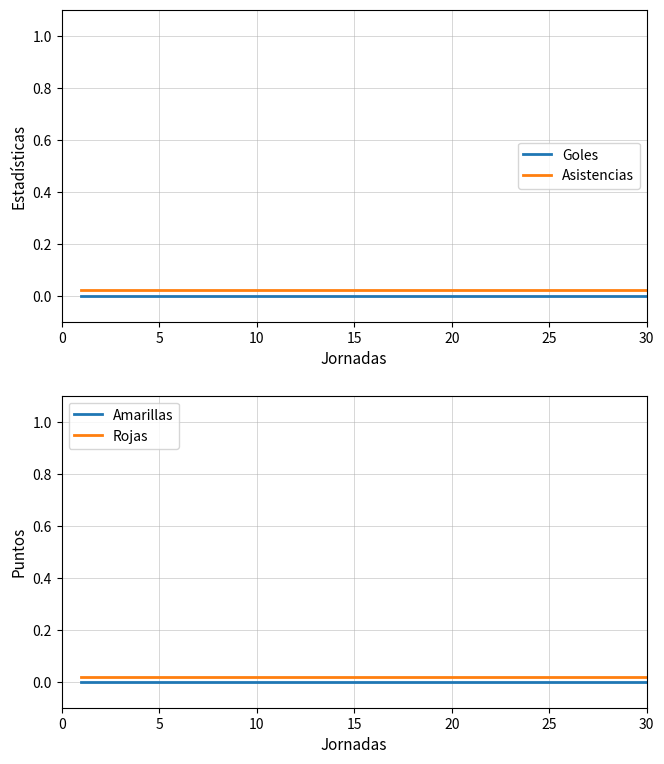

True or false: Asistencias and Rojas intersect in this chart.

False